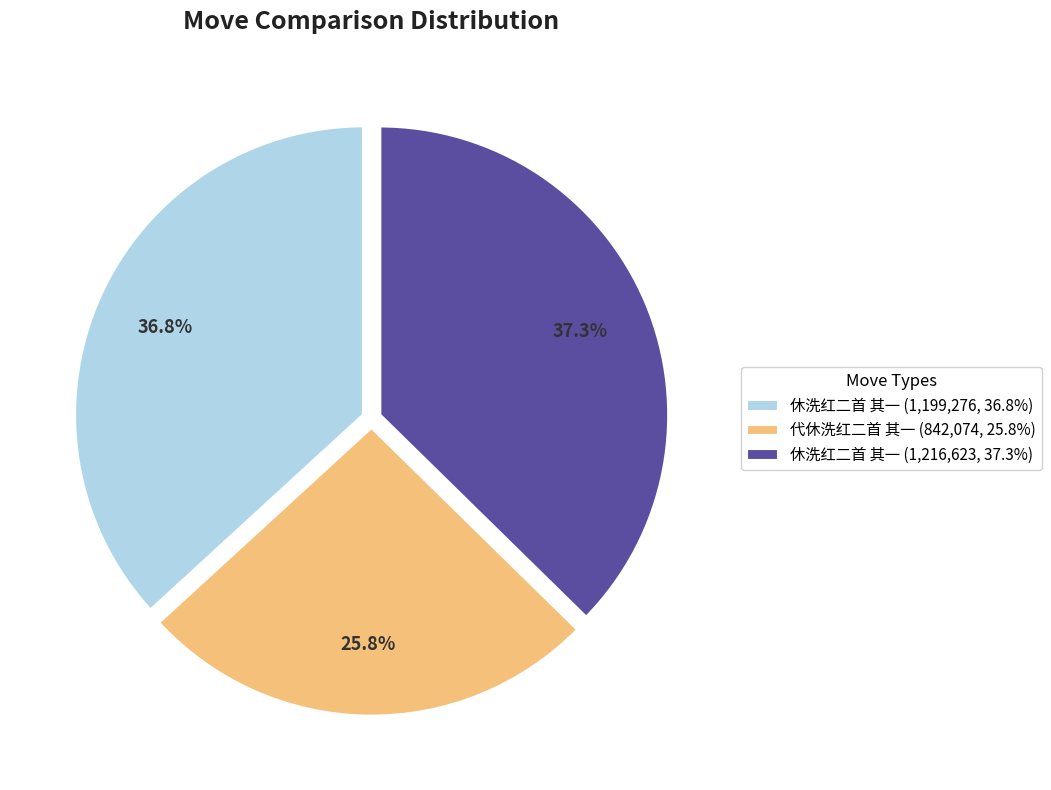

Is there a majority slice in this chart?

No